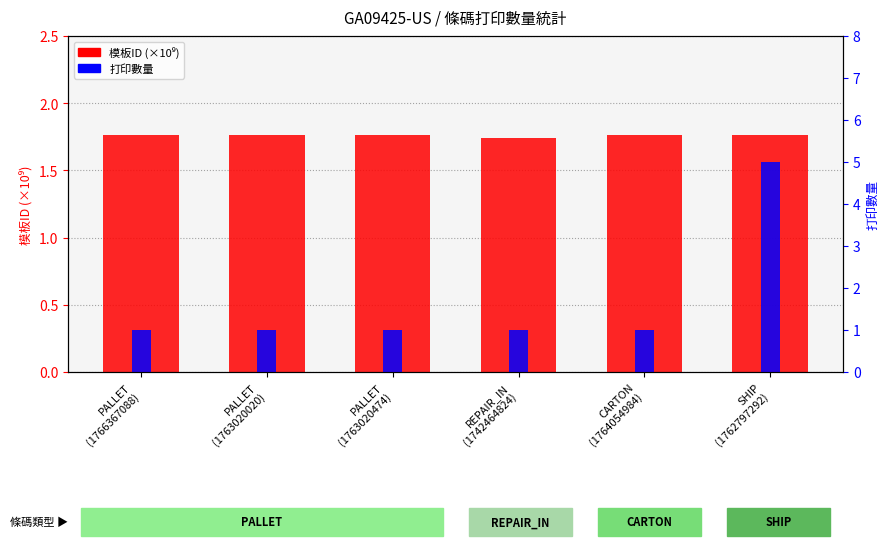

Which series has the largest total across all categories?

模板ID (×10⁹)